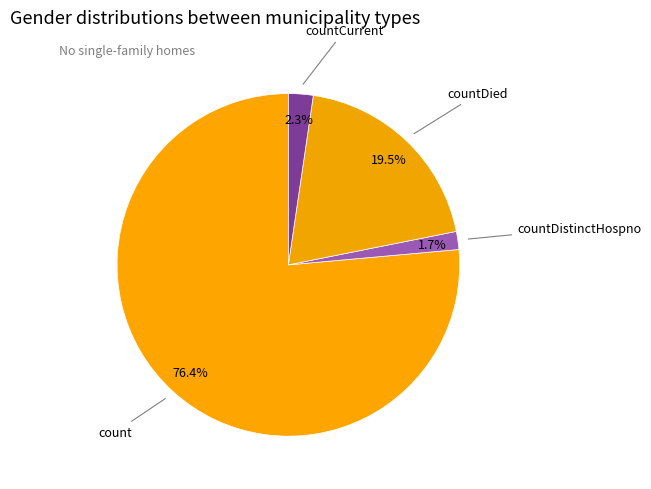

How many slices are in this pie chart?

4